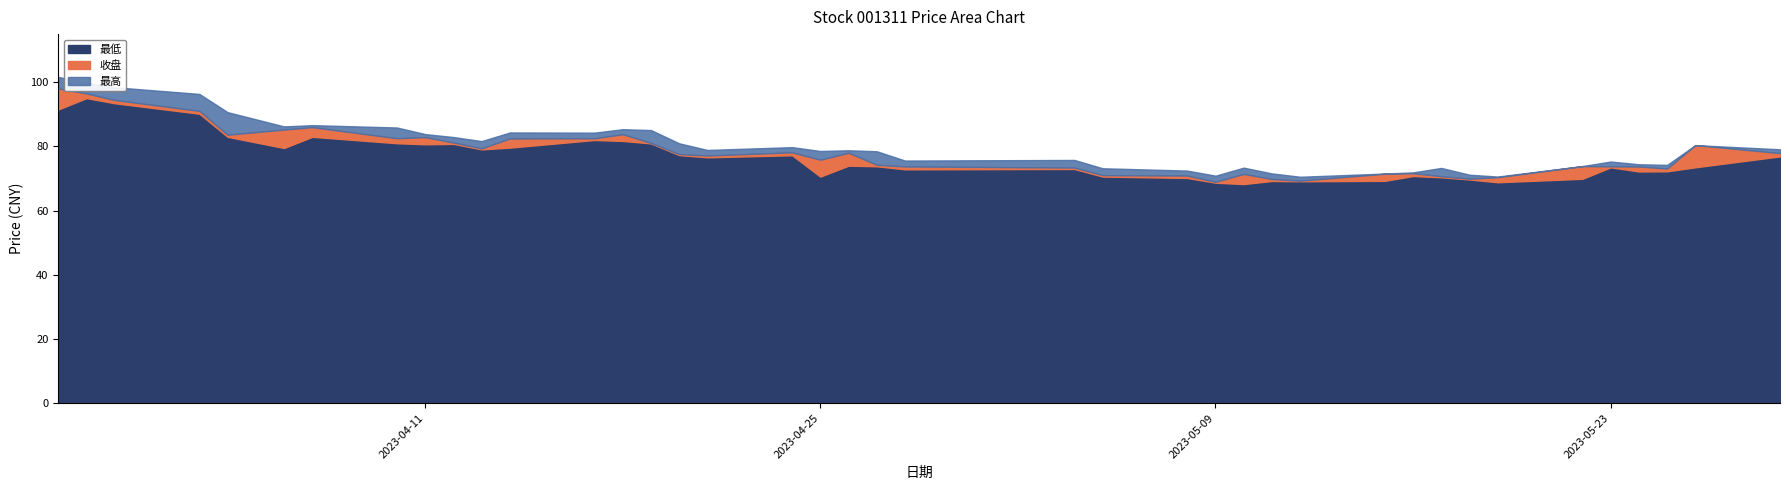

What is the difference between the maximum and second lowest values in the 最低 series?

26.4